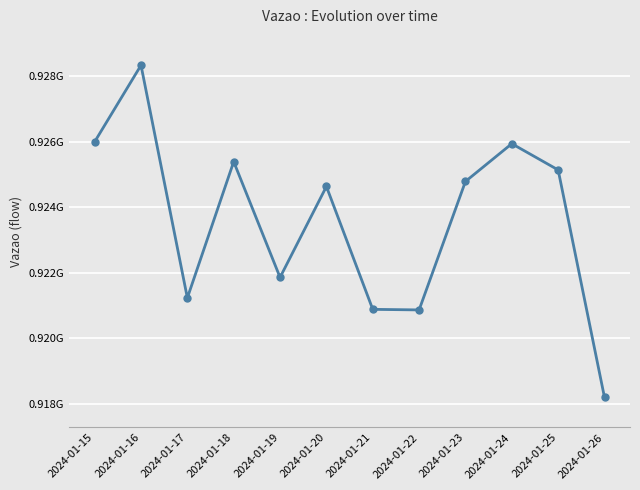

Reading right to left, what are all the values shown in this chart?

2024-01-26=918185226.0	2024-01-25=925138792.5	2024-01-24=925940565.5	2024-01-23=924786637.4	2024-01-22=920860521.5	2024-01-21=920877894.0	2024-01-20=924632565.5	2024-01-19=921854356.2	2024-01-18=925391147.2	2024-01-17=921227711.0	2024-01-16=928337777.0	2024-01-15=925998761.0